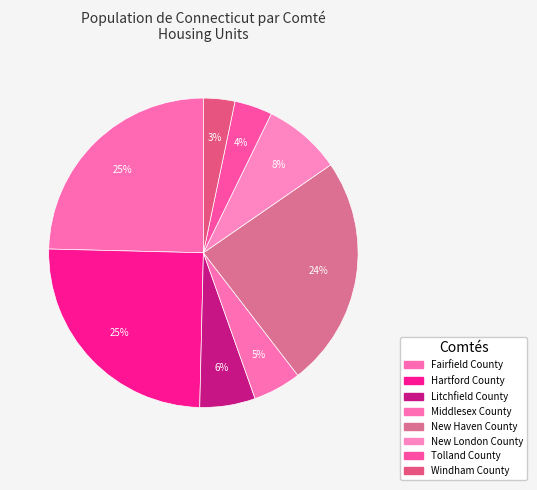

To the nearest percent, what is the difference between the largest and smallest slice percentages?

22%